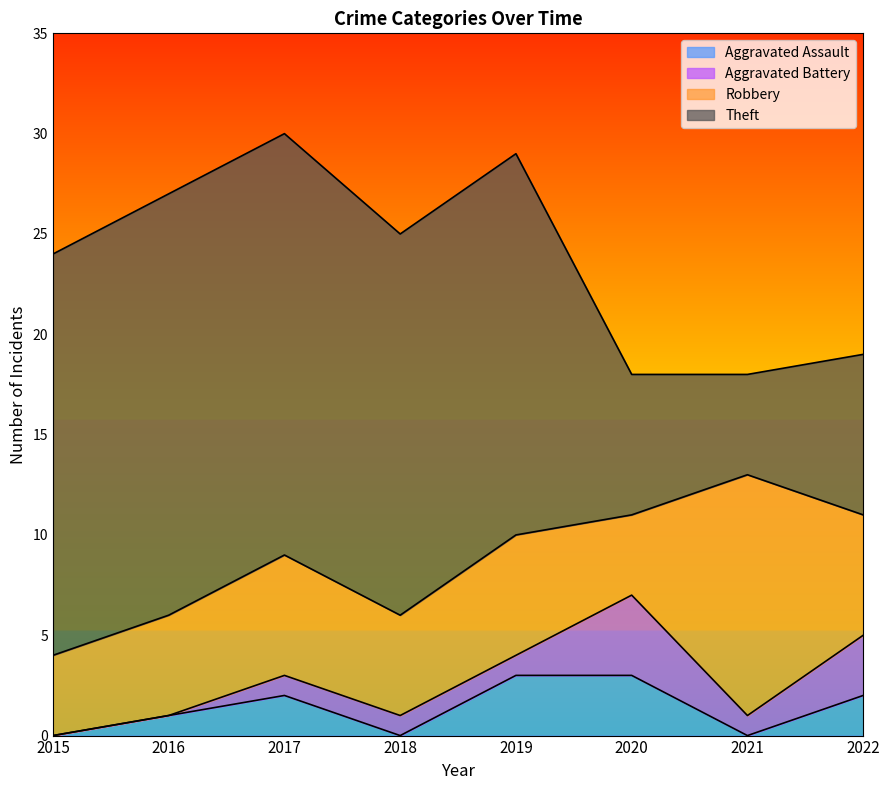

What is the difference between the maximum and minimum values in the Aggravated Battery series?

4